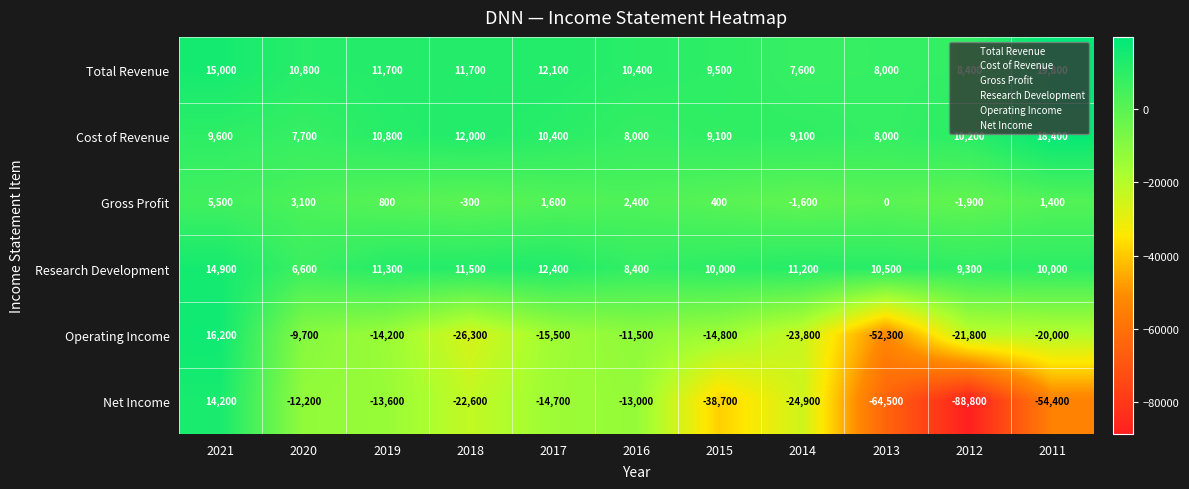

What is the total value across all series at 2018?

-14000